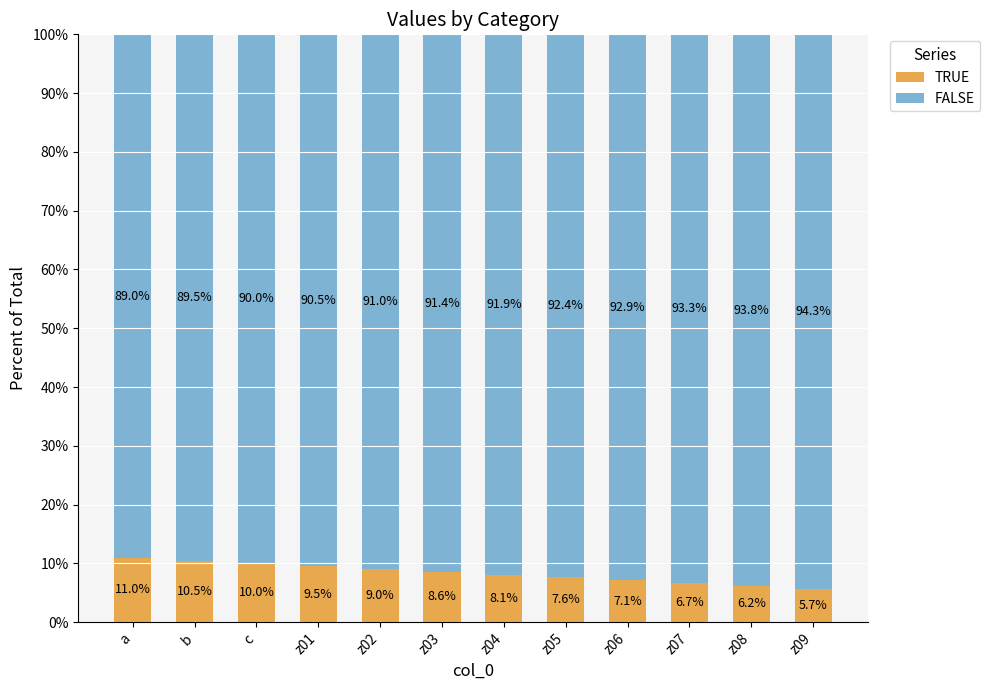

What is the sum of all TRUE values?

100.0